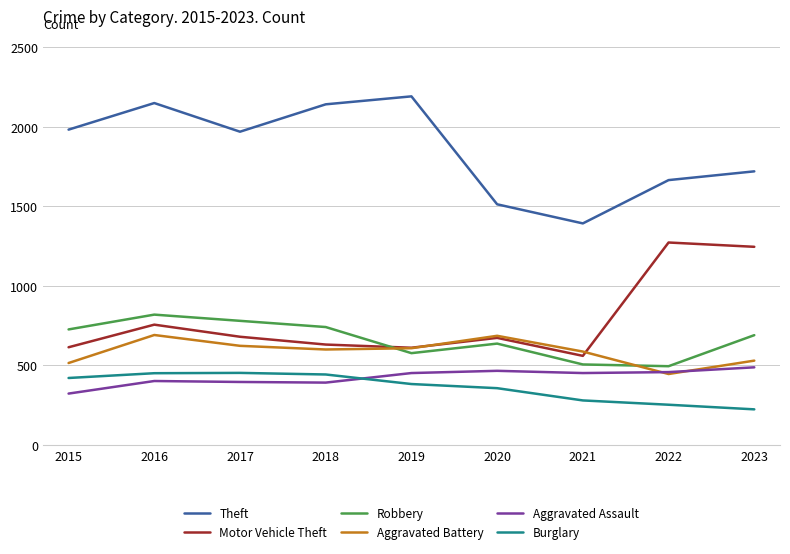

The Aggravated Assault series shows 488 at 2023. True or false?

True